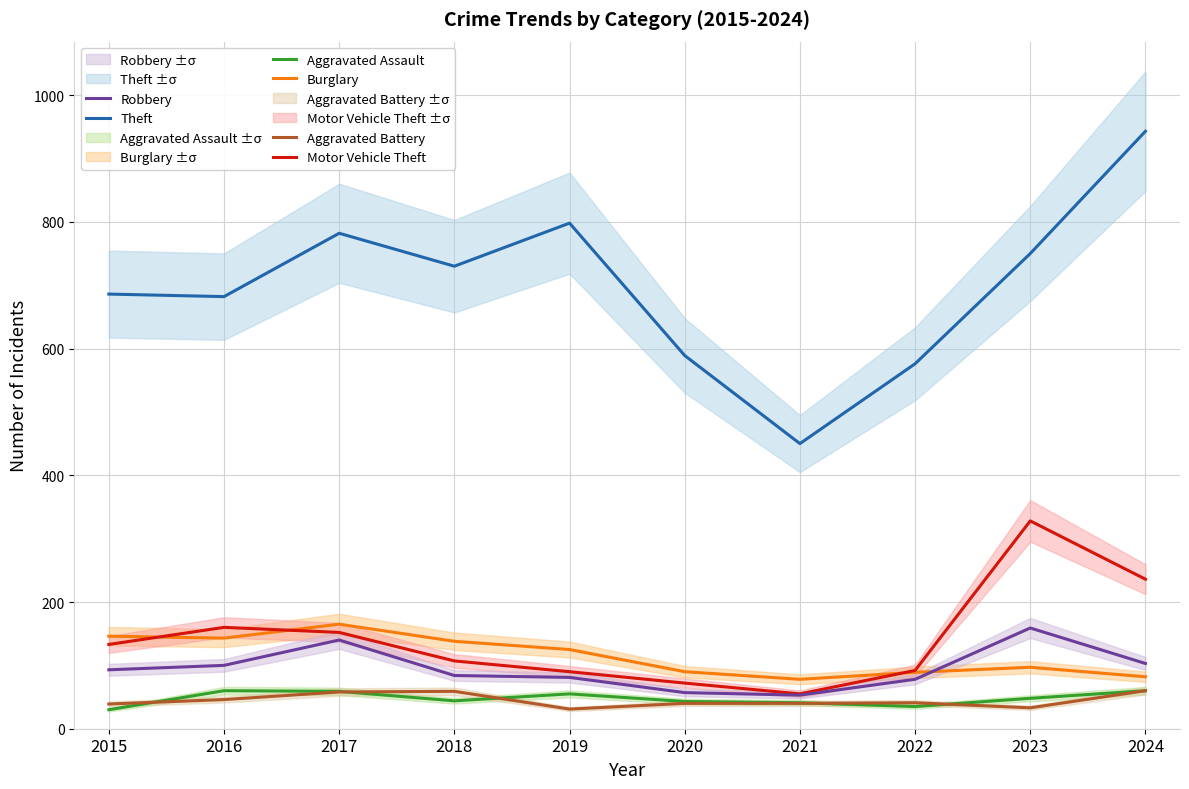

What is the value of the Robbery point at the 8th from the left?

78